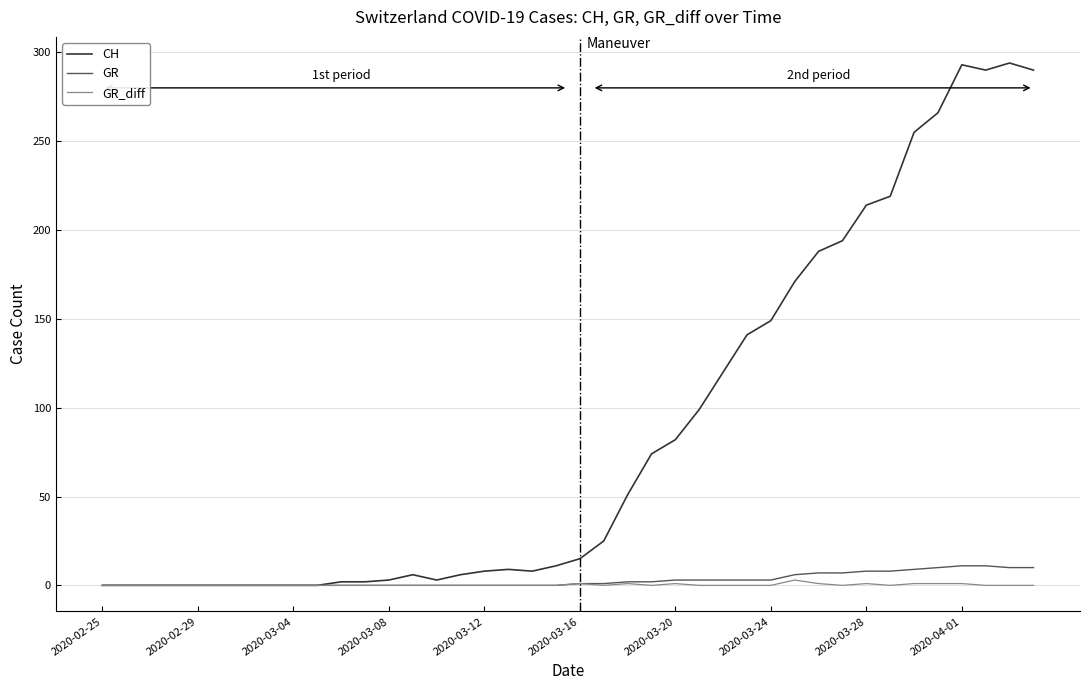

True or false: CH has more than 2 points higher than both neighbors.

True